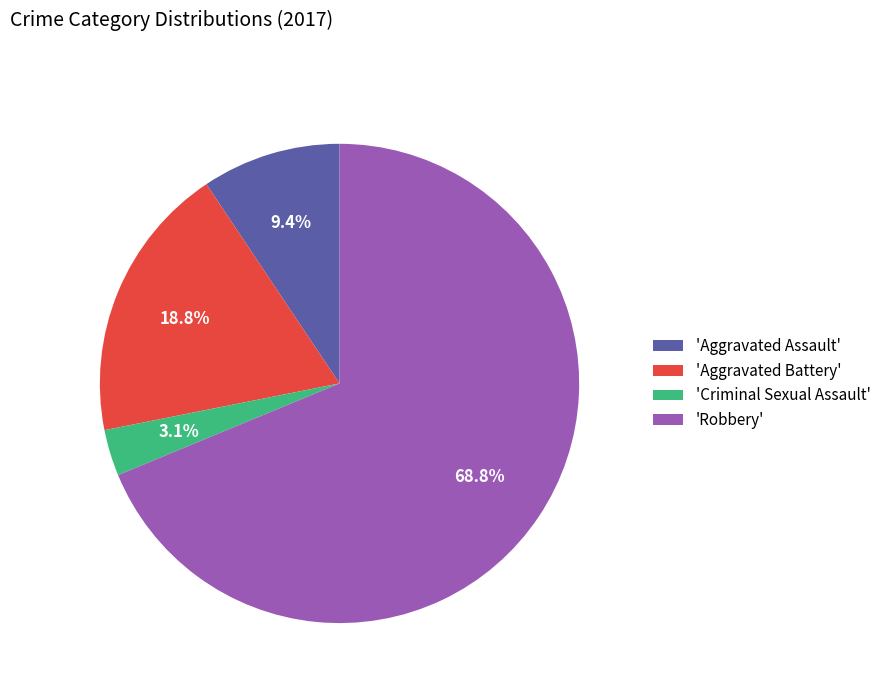

Approximately how many times larger is the value at 'Criminal Sexual Assault' compared to 'Aggravated Assault'?

0.3